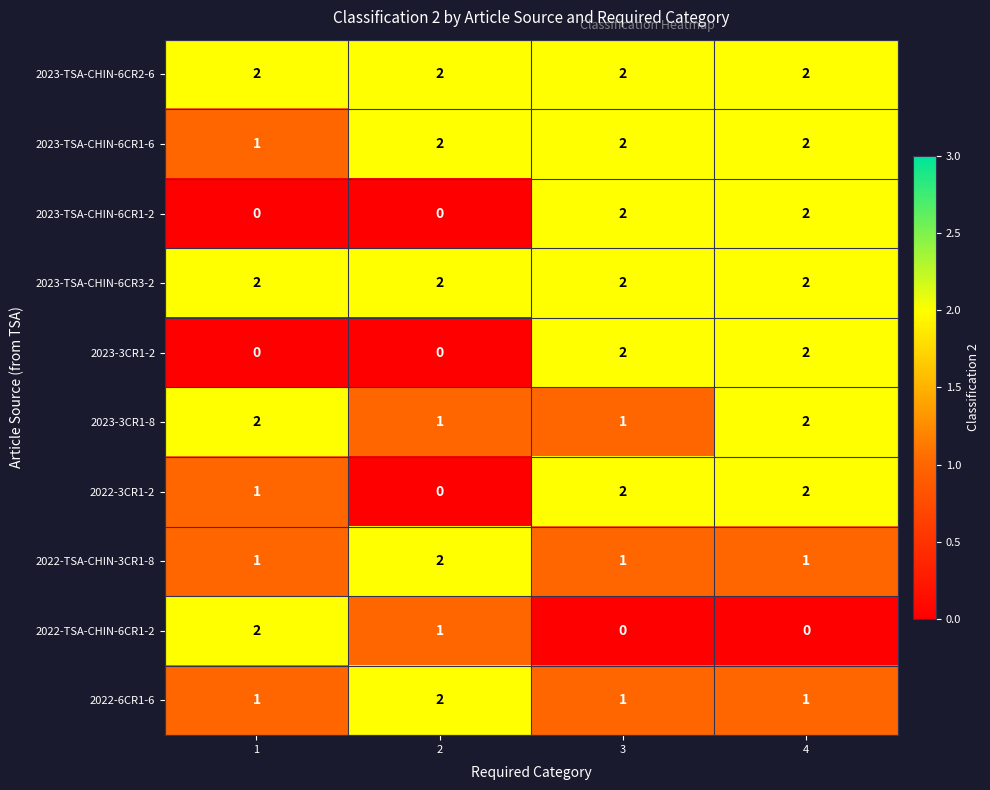

What is the greatest value displayed?

2